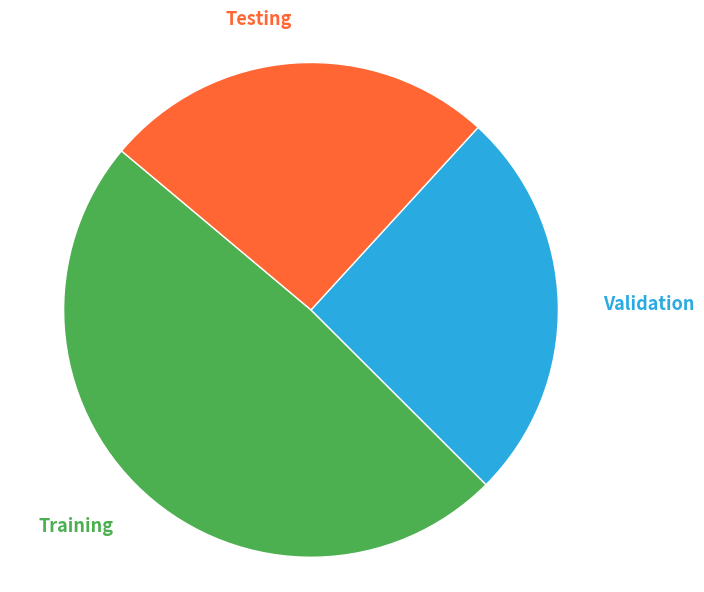

Is Testing the majority of the pie?

No